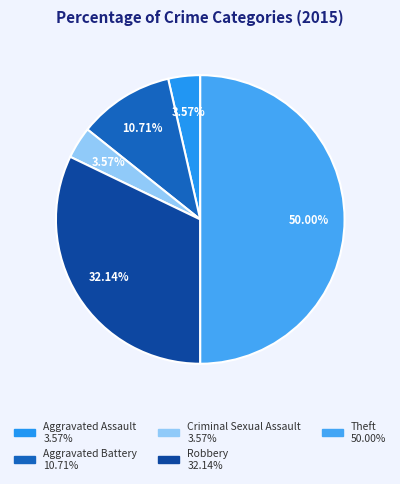

Which category has the biggest portion of the pie?

Theft